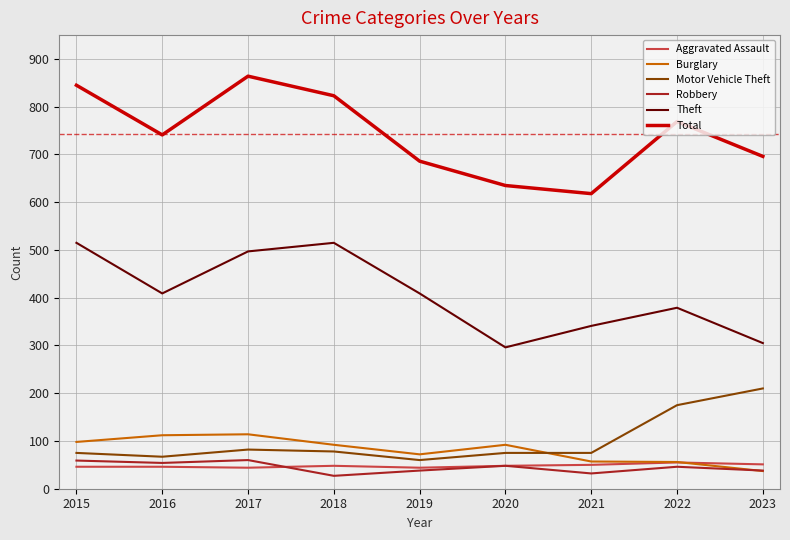

What is the sum of the Aggravated Assault values at 2018 and 2017?

92